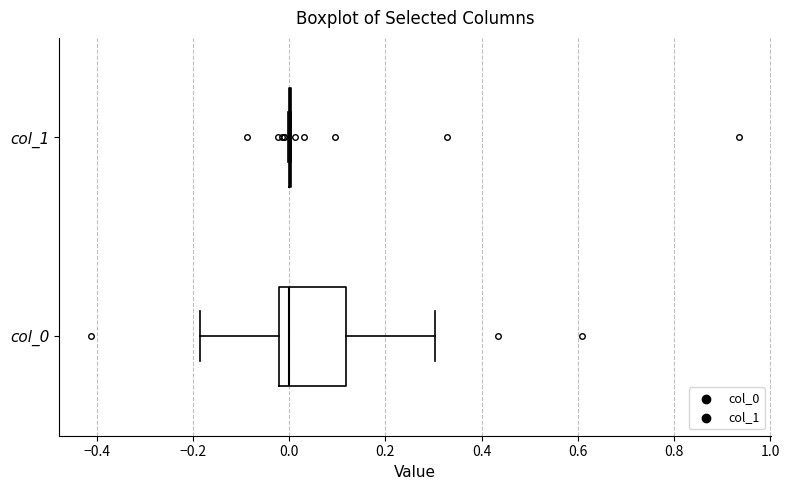

Reading bottom to top, transcribe this box plot: for each box, give where its median line is, the range the box spans, and where its two whiskers end, as read against the x-axis. The values are not printed on the chart, so give them approximately, as read against the axis.

col_0: median 0.00, box -0.02 to 0.12, whiskers -0.18 to 0.30
col_1: box collapsed to a line at 0.00, whiskers 0.00 to 0.00